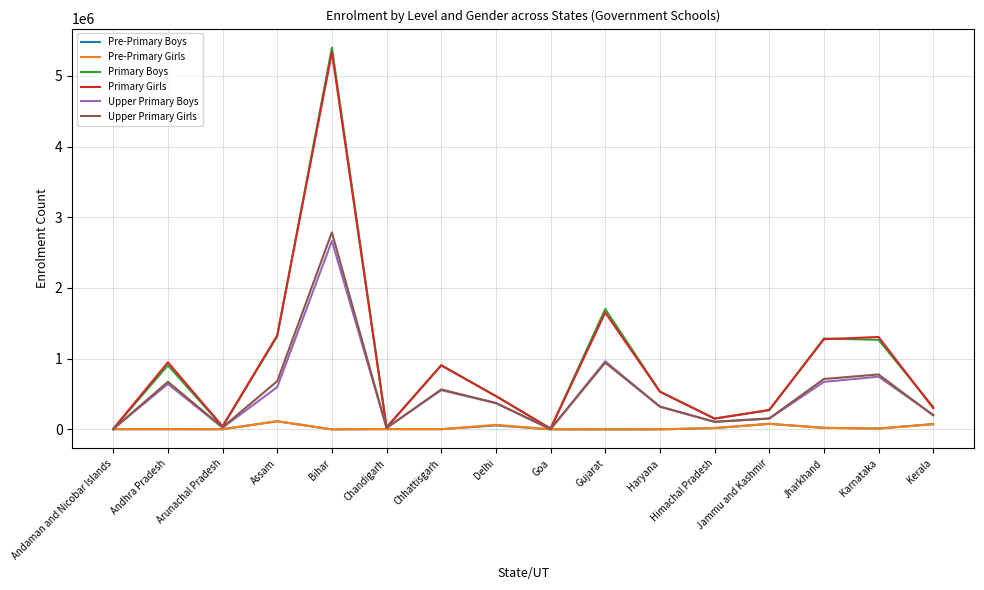

What is the difference between the Upper Primary Girls values at Jharkhand and Karnataka?

64014